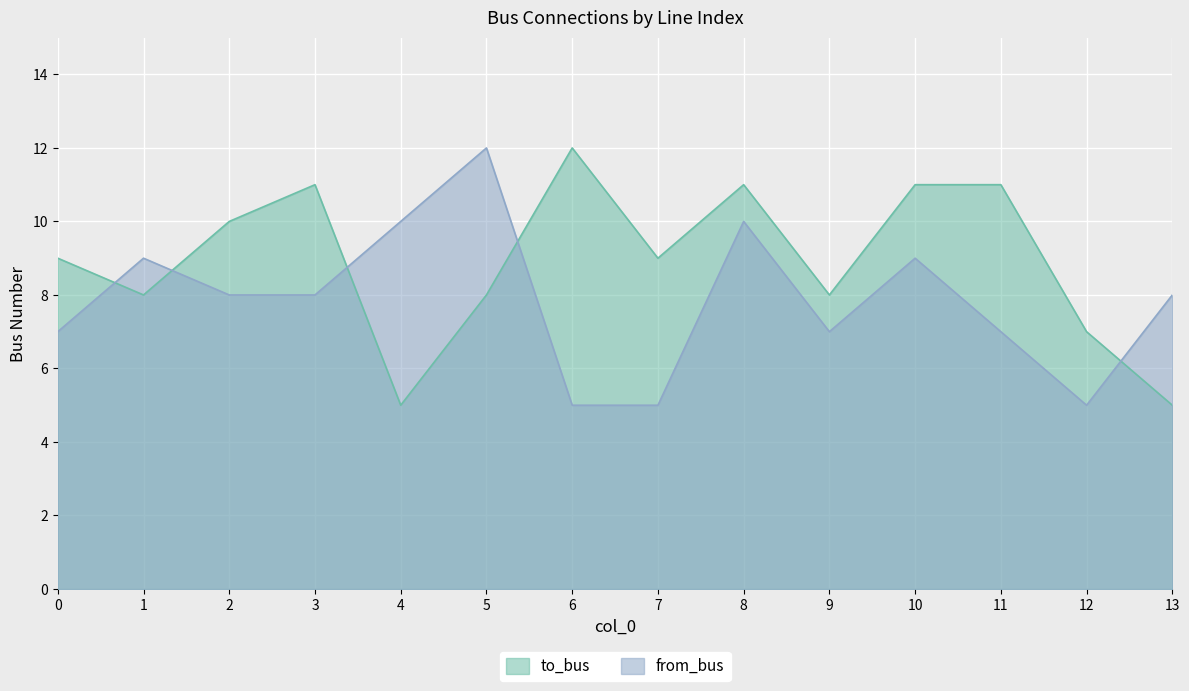

Which series ends up on top after the final intersection of to_bus and from_bus?

from_bus